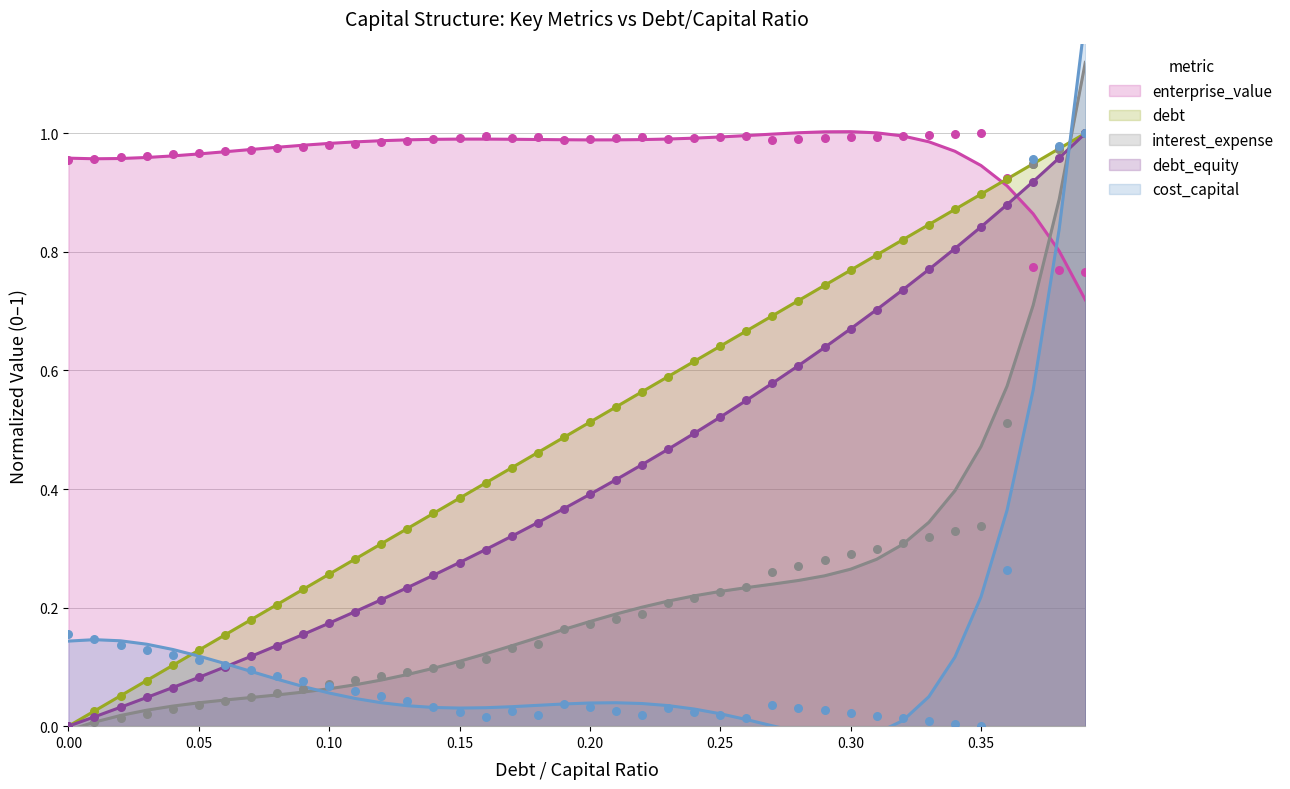

At how many categories does at least one series exceed 0?

40